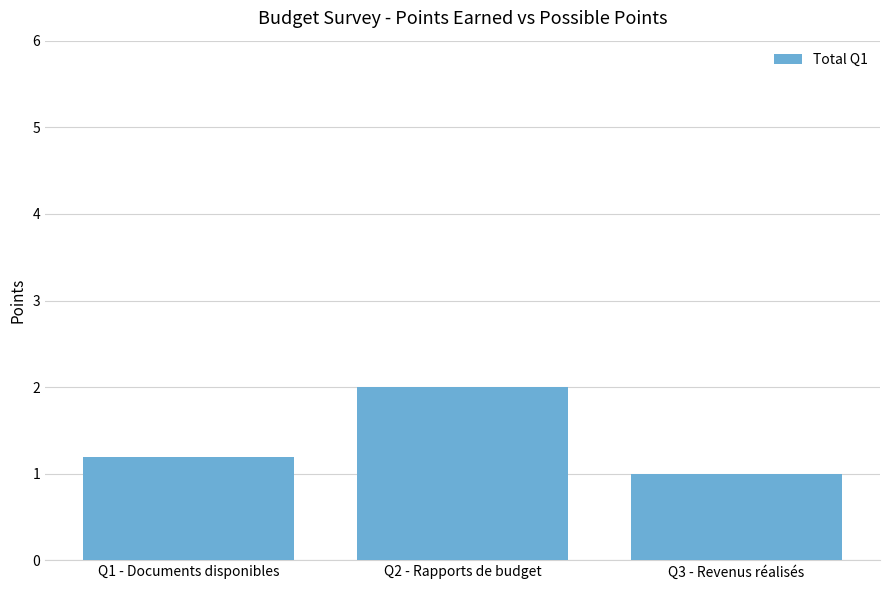

Rank the categories by value from lowest to highest.

Q3 - Revenus réalisés, Q1 - Documents disponibles, Q2 - Rapports de budget